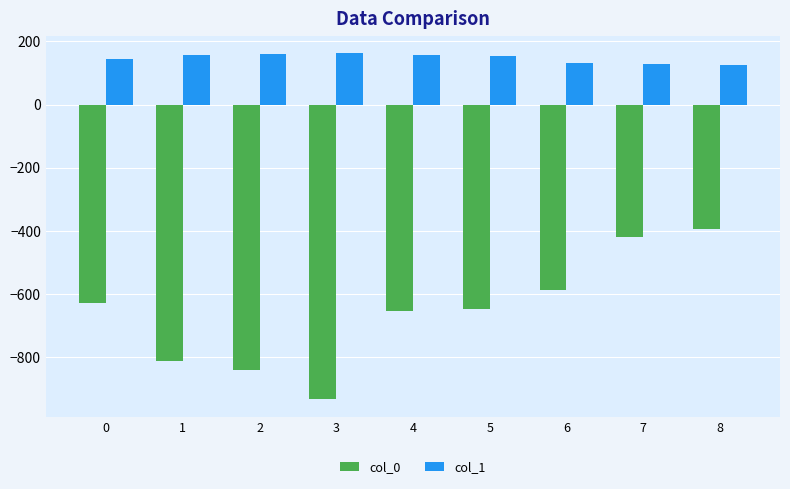

What is the maximum value for col_1?

162.7